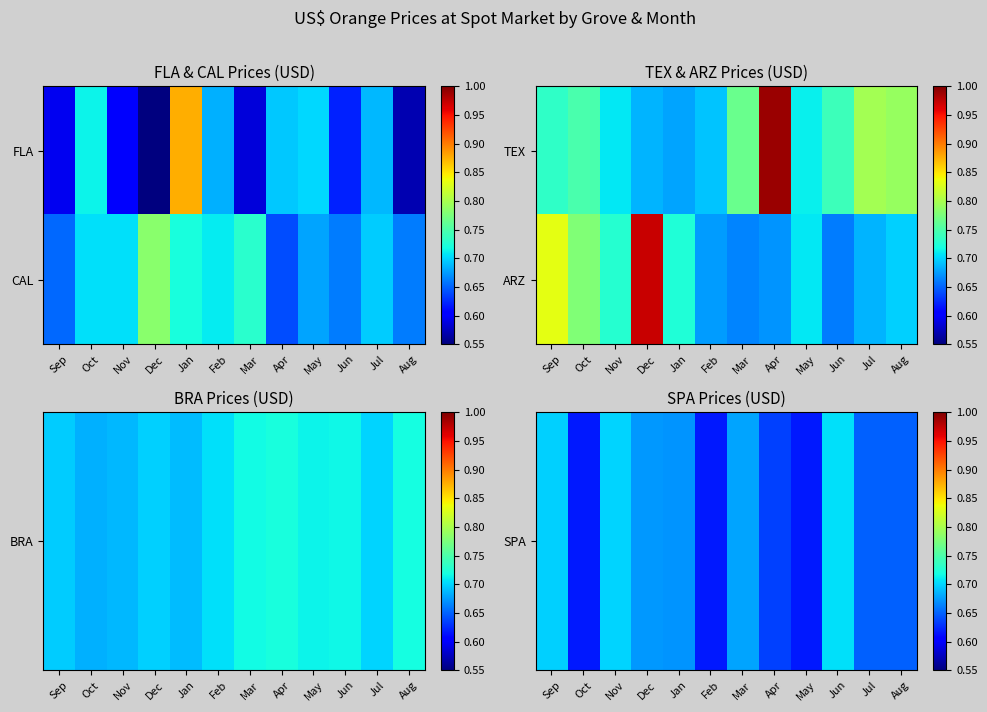

True or false: SPA has a value of 0.1 at Jul.

False